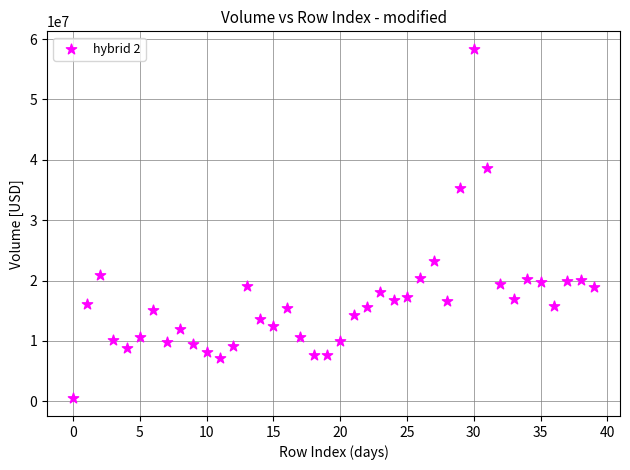

What is the range of Y values (max minus min)?

57946760.5